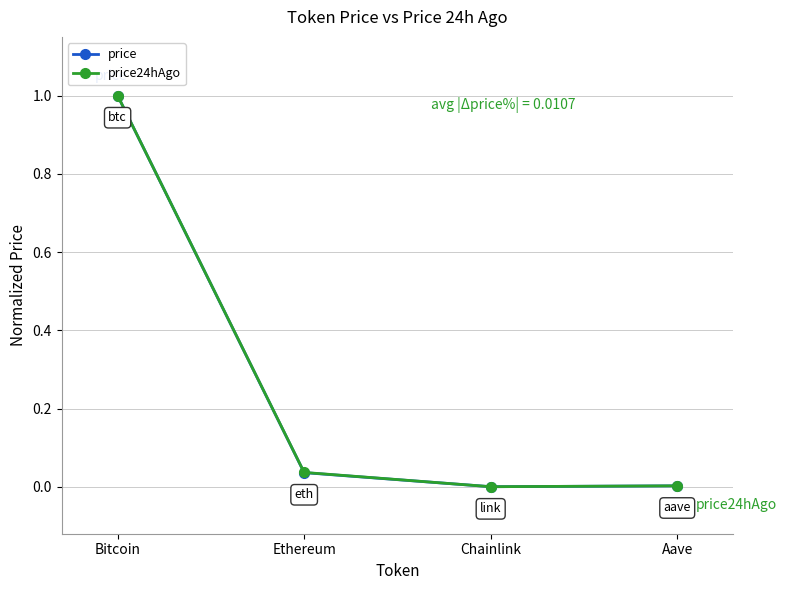

Is it true that price equals 1.0 at Bitcoin?

True